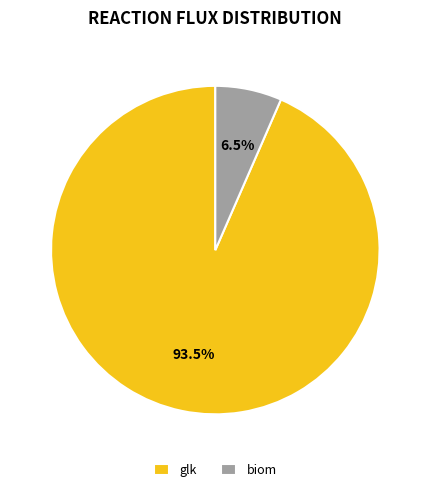

To the nearest percent, what is the average slice percentage?

50%